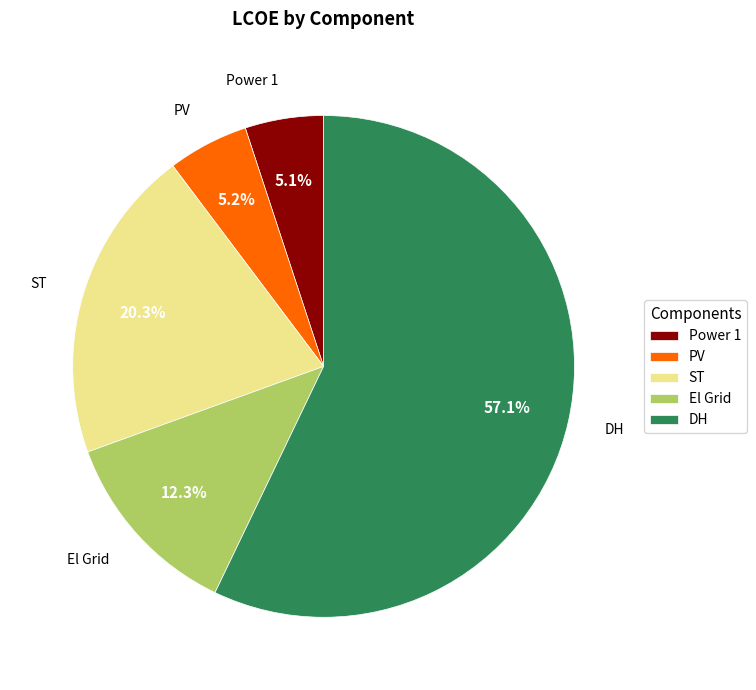

Combined, do Power 1 and PV account for over 50%?

No